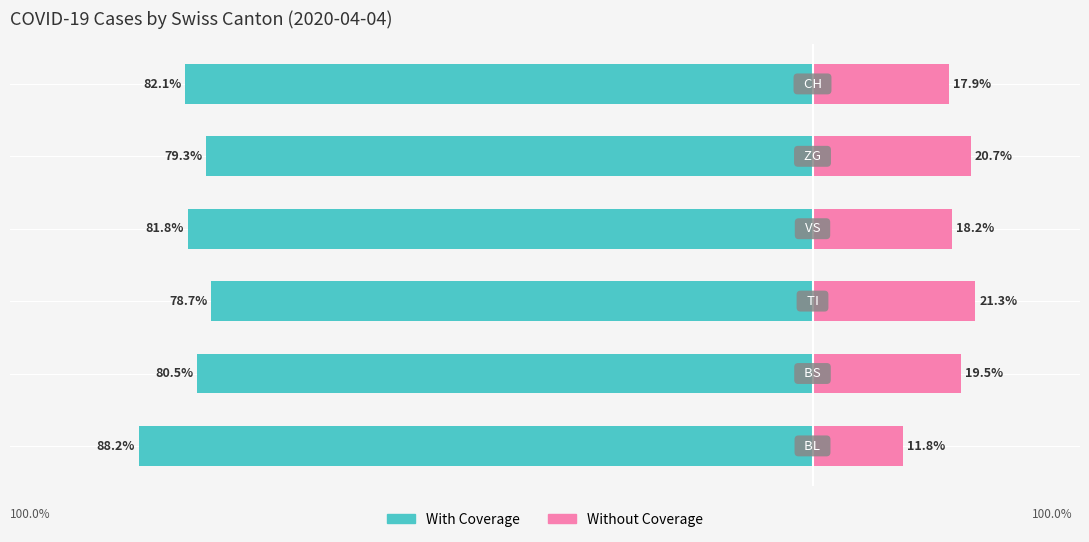

Which series has the widest spread of values?

With Coverage